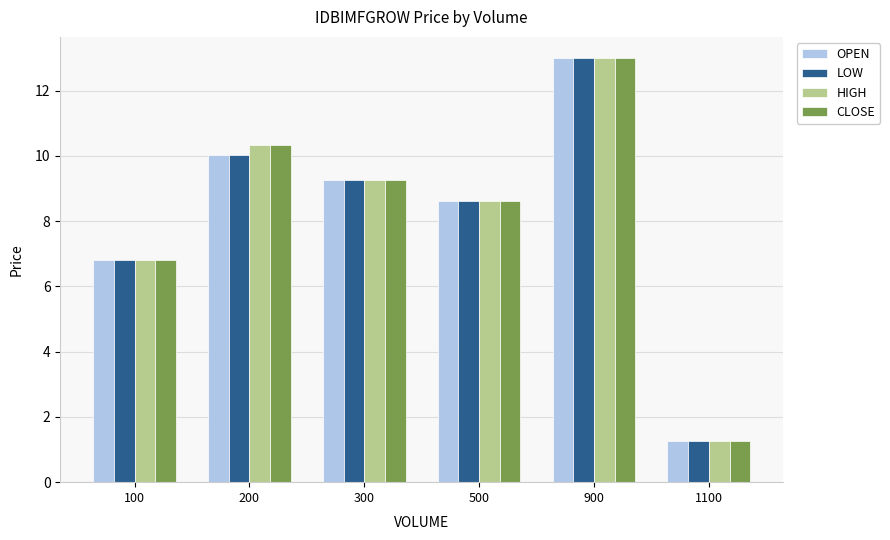

The value of OPEN at 500 is 4.4. True or false?

False